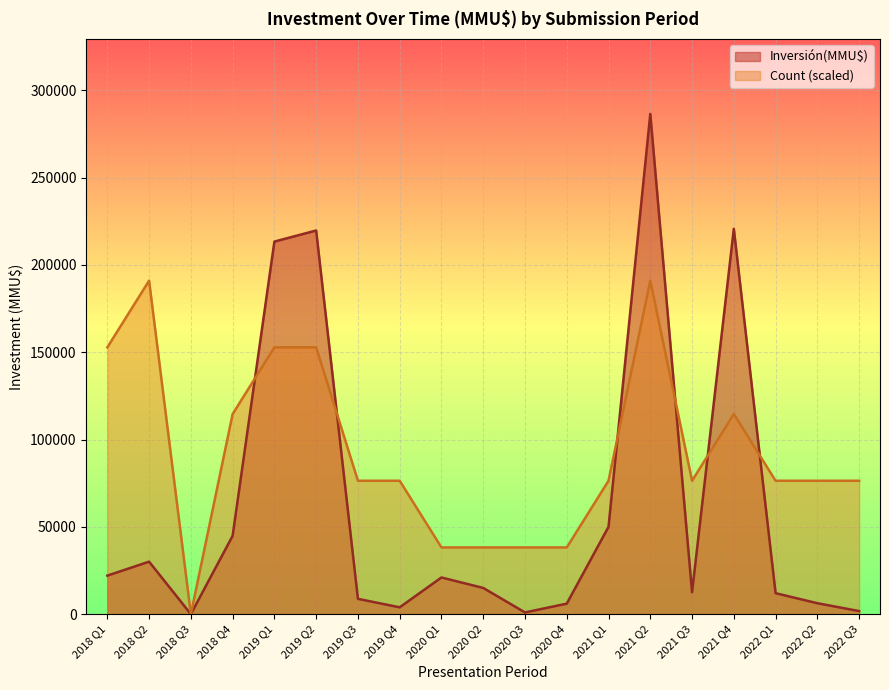

The value of Count (scaled) at 2020 Q2 is 54610.6. True or false?

False